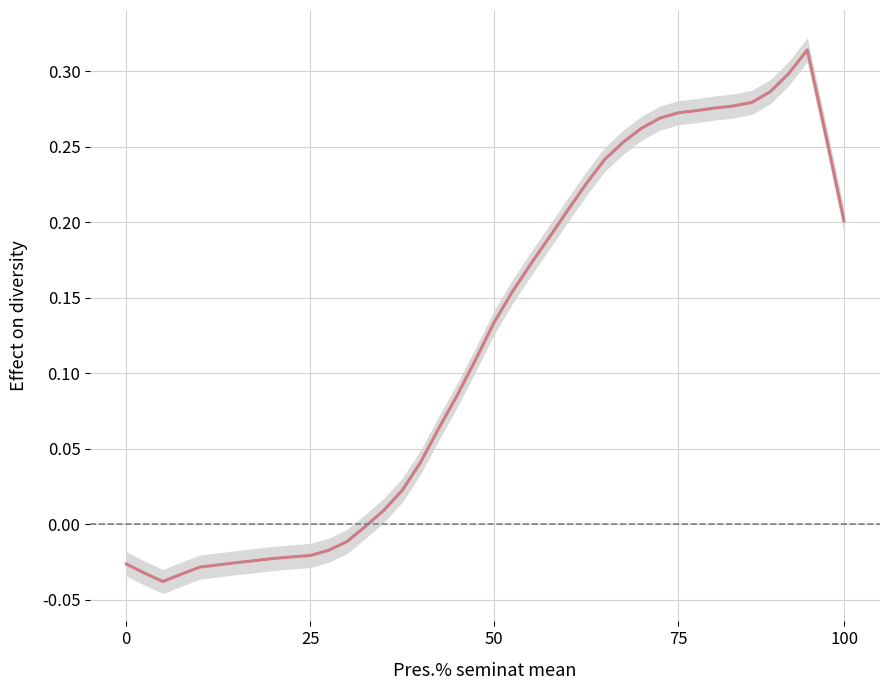

How many interior local peaks (higher than both neighbors) does the data have?

1